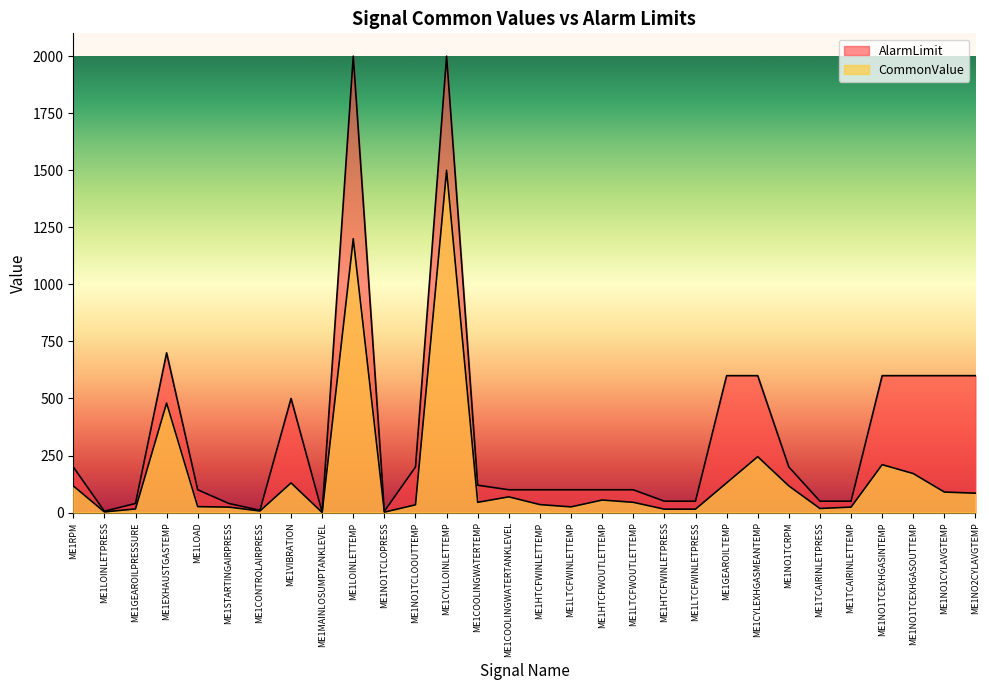

What is the difference between the CommonValue values at ME1NO1CYLAVGTEMP and ME1LOINLETTEMP?

1110.0